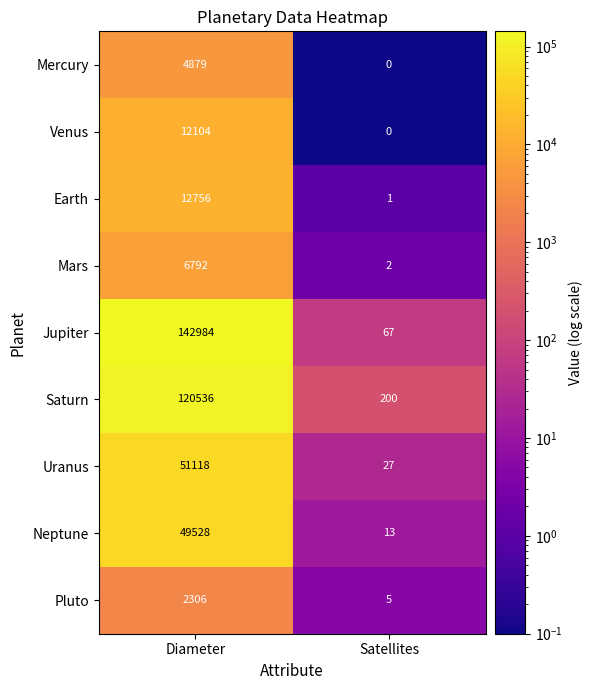

What is the spread (max minus min) of values at Diameter?

140678